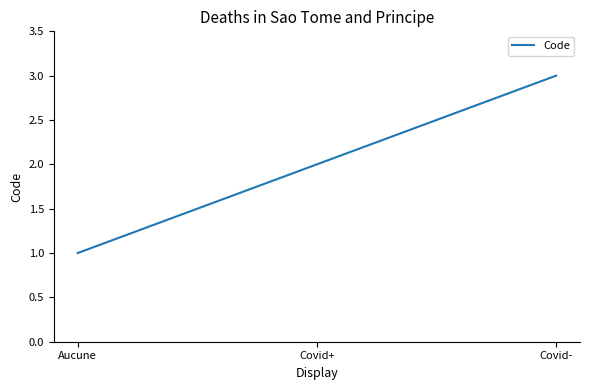

Which has a higher value, Aucune or Covid+?

Covid+